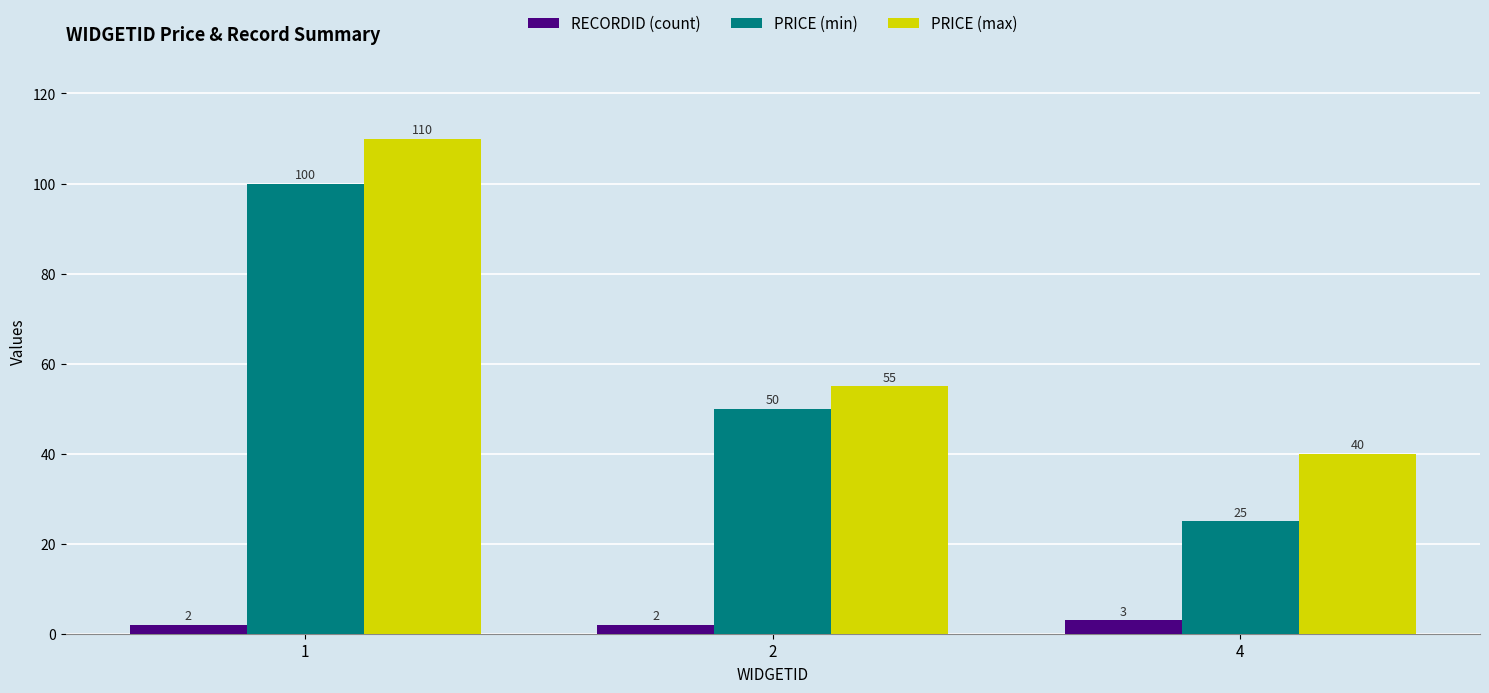

What is the lowest value of the PRICE (max) series?

40